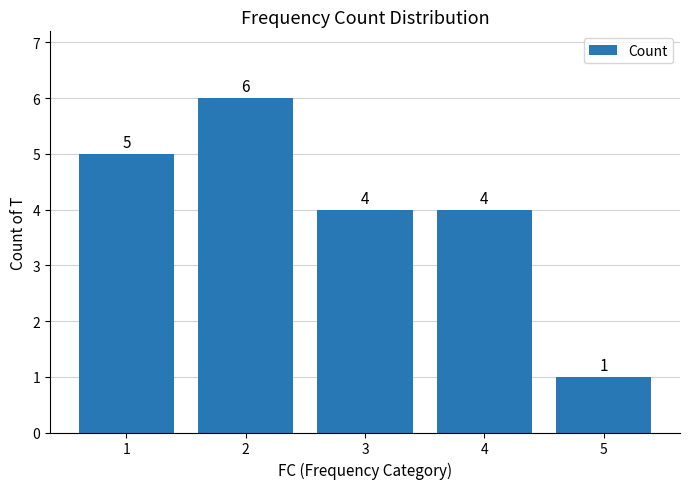

How many bars are there in total?

5